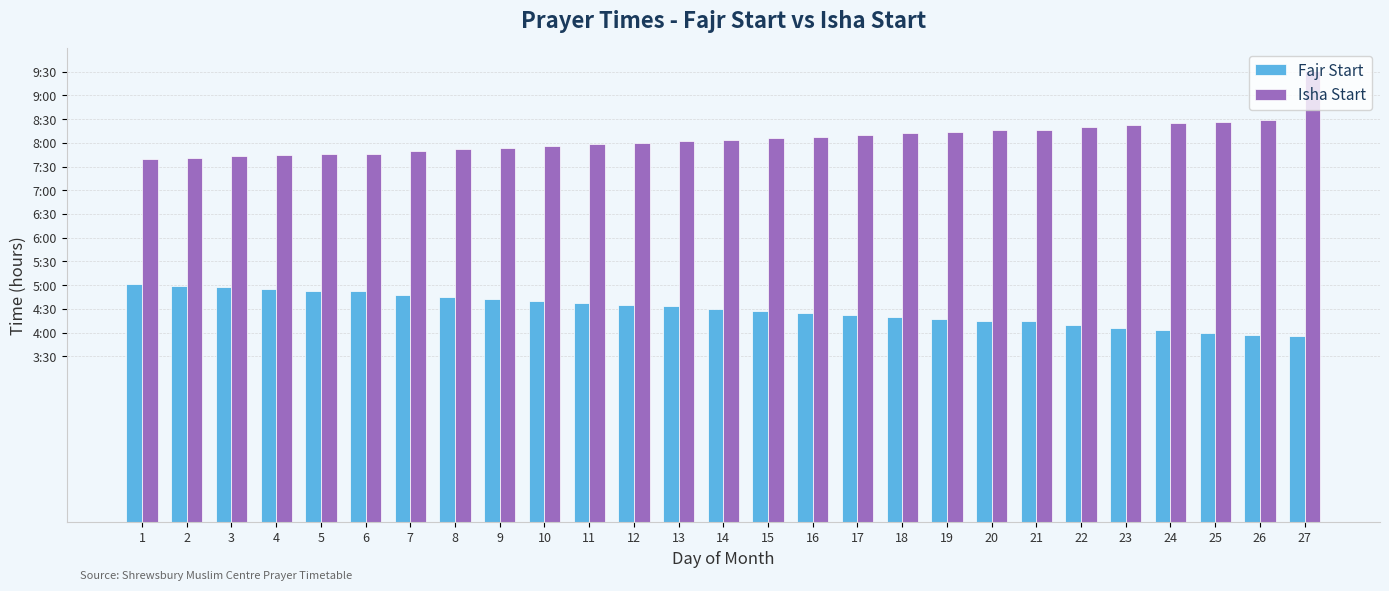

Which series changed the most between 8 and 11?

Fajr Start